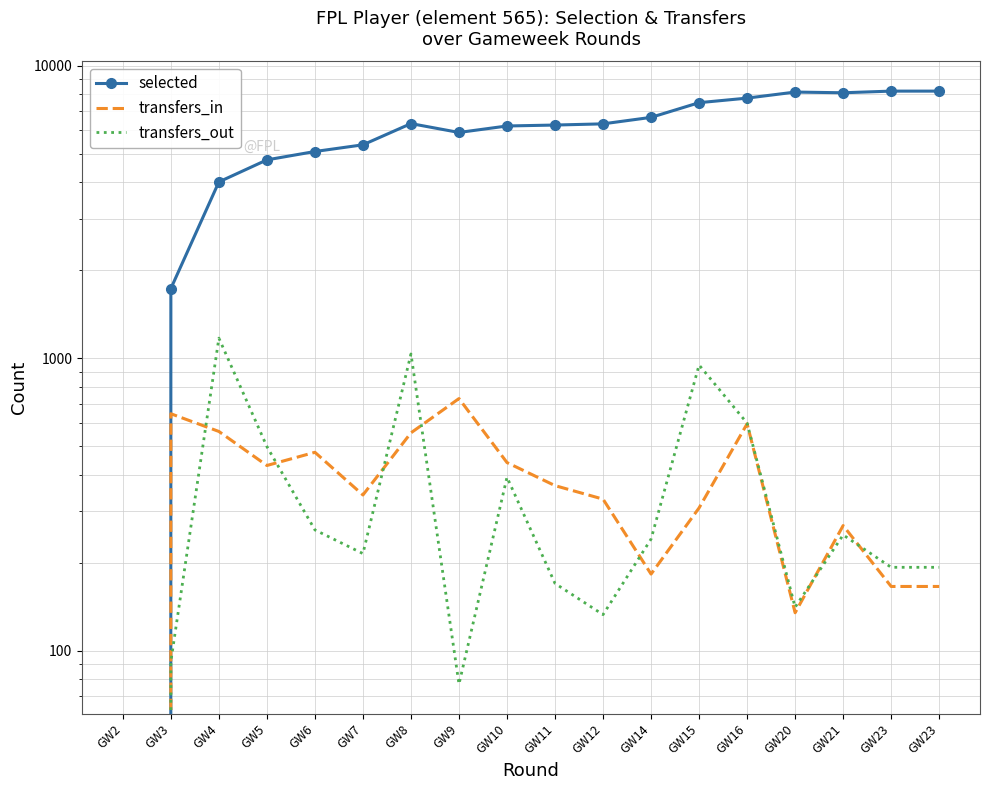

What value does the selected series have at GW20?

8117